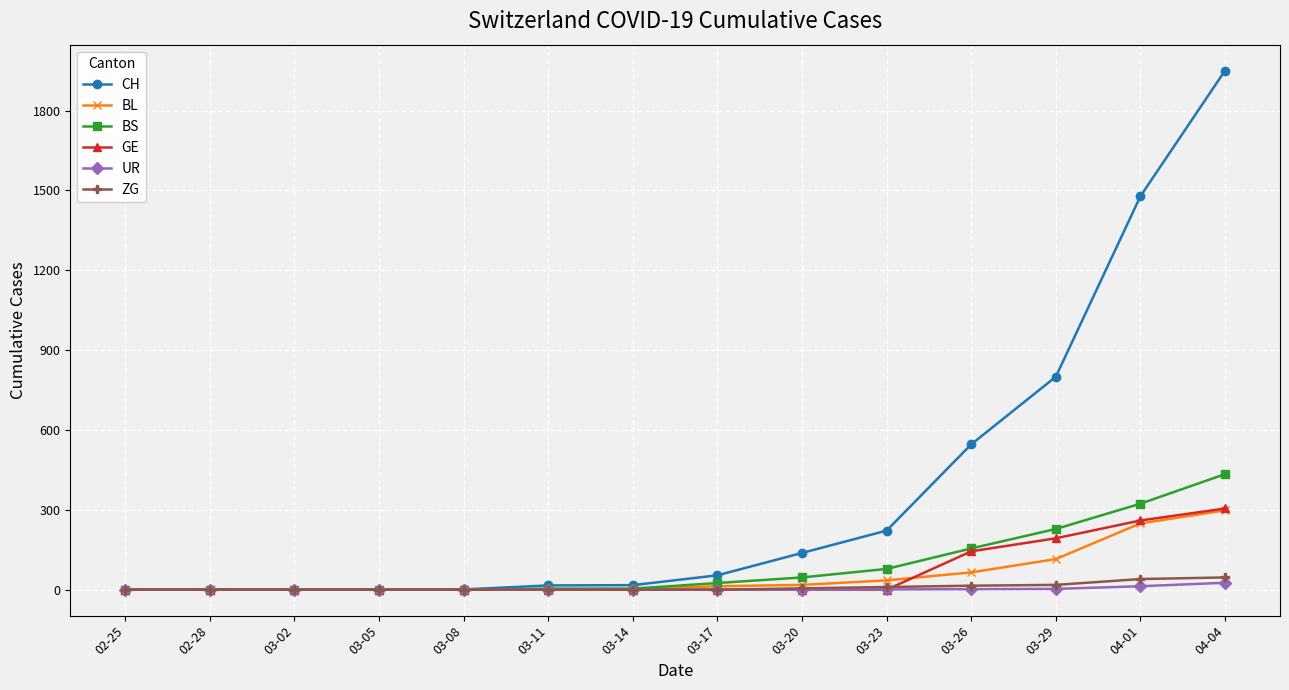

Is the value of BL at 03-23 greater than the value of UR at 03-08?

Yes